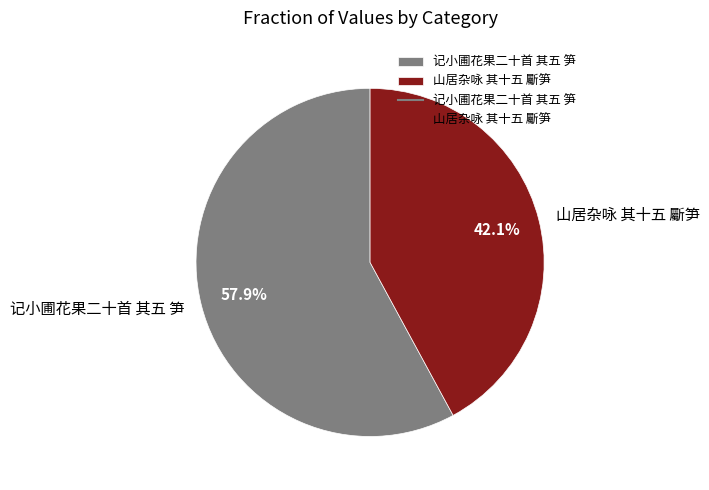

What is the smallest slice in the pie chart?

山居杂咏 其十五 斸笋